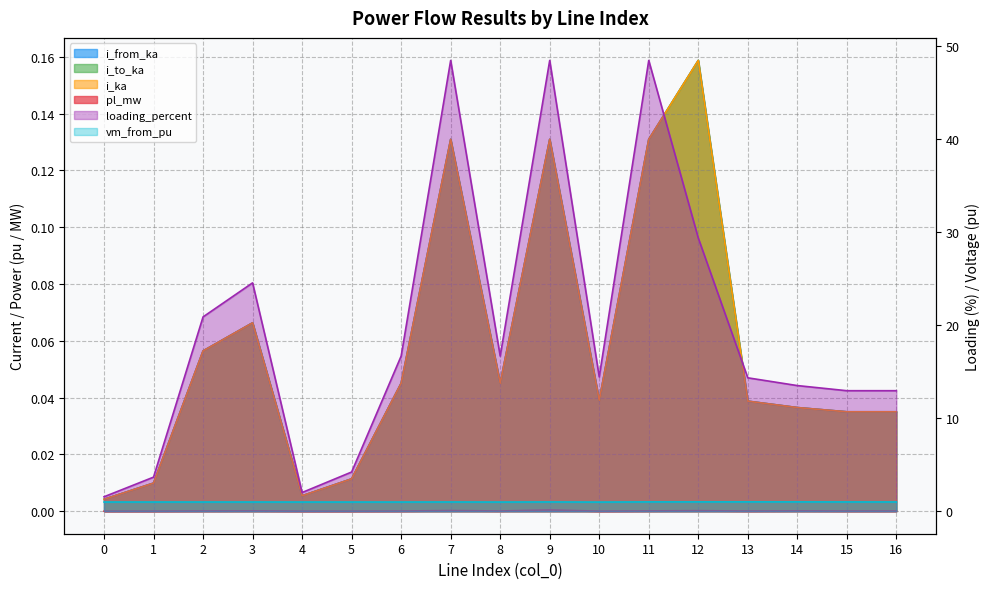

Is it true that vm_from_pu equals 0.3 at 3?

False